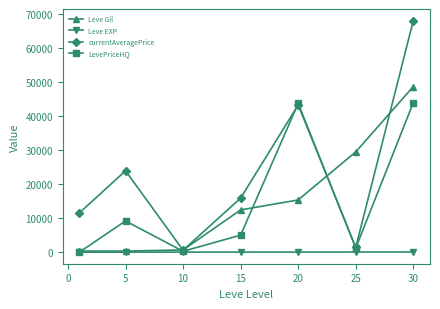

At how many categories does at least one series exceed 27701?

3